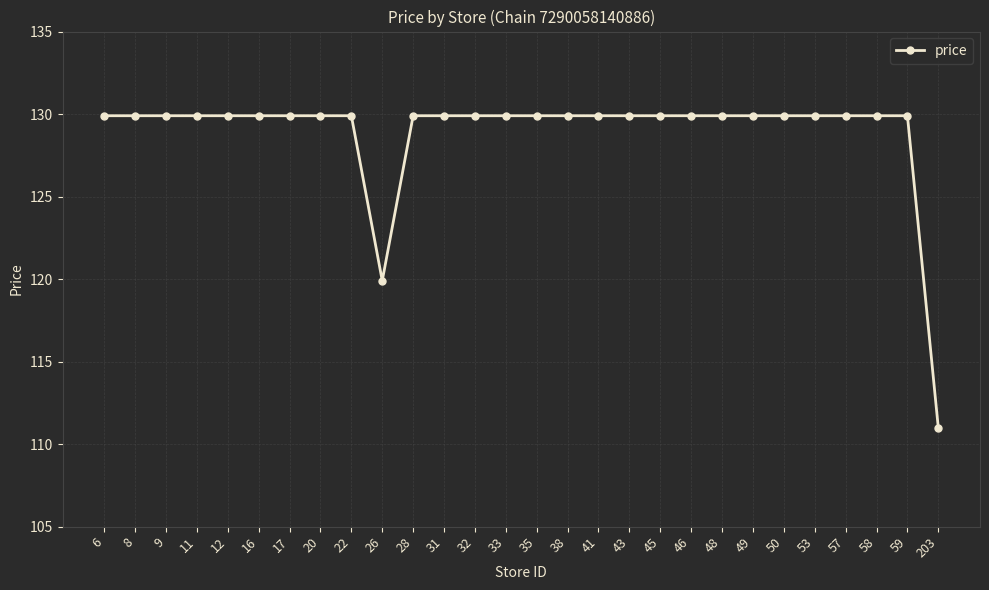

Reading left to right, extract all data points from this chart.

129.9	129.9	129.9	129.9	129.9	129.9	129.9	129.9	129.9	119.9	129.9	129.9	129.9	129.9	129.9	129.9	129.9	129.9	129.9	129.9	129.9	129.9	129.9	129.9	129.9	129.9	129.9	111.0